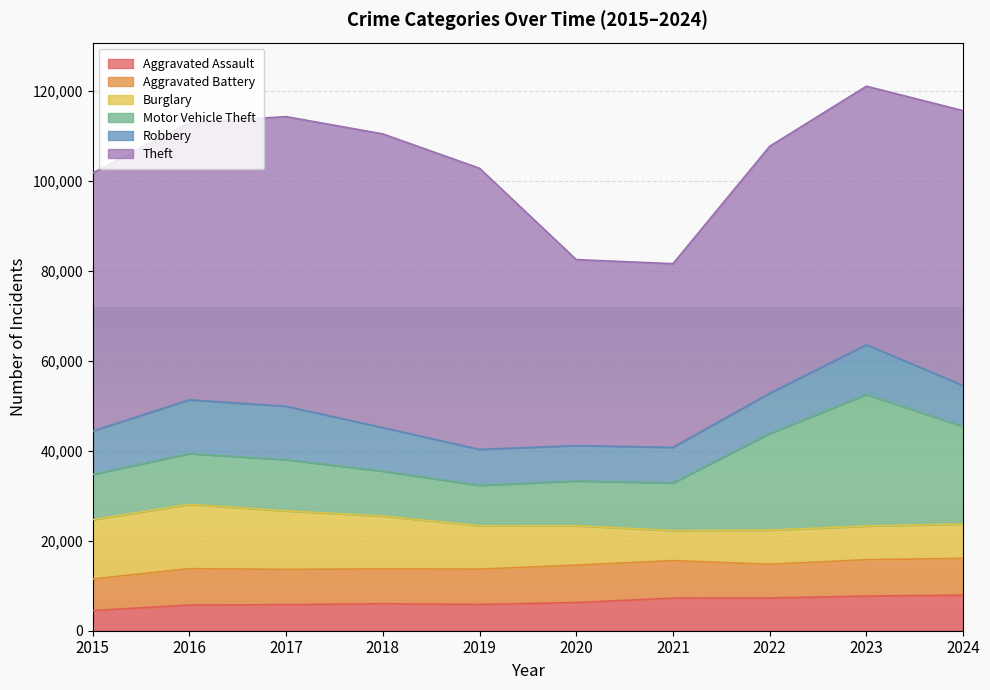

Does the chart display data point markers on the line(s)?

No